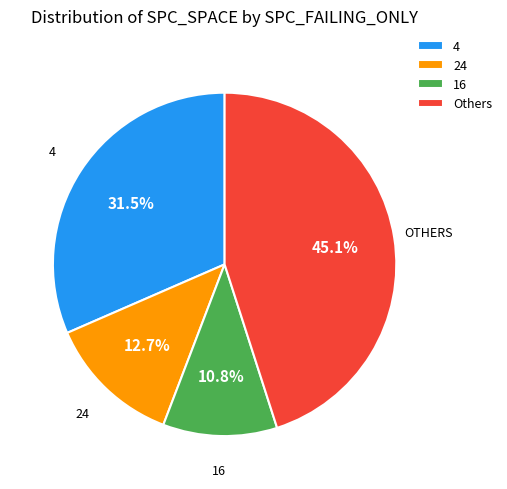

How many segments does this pie chart have?

4